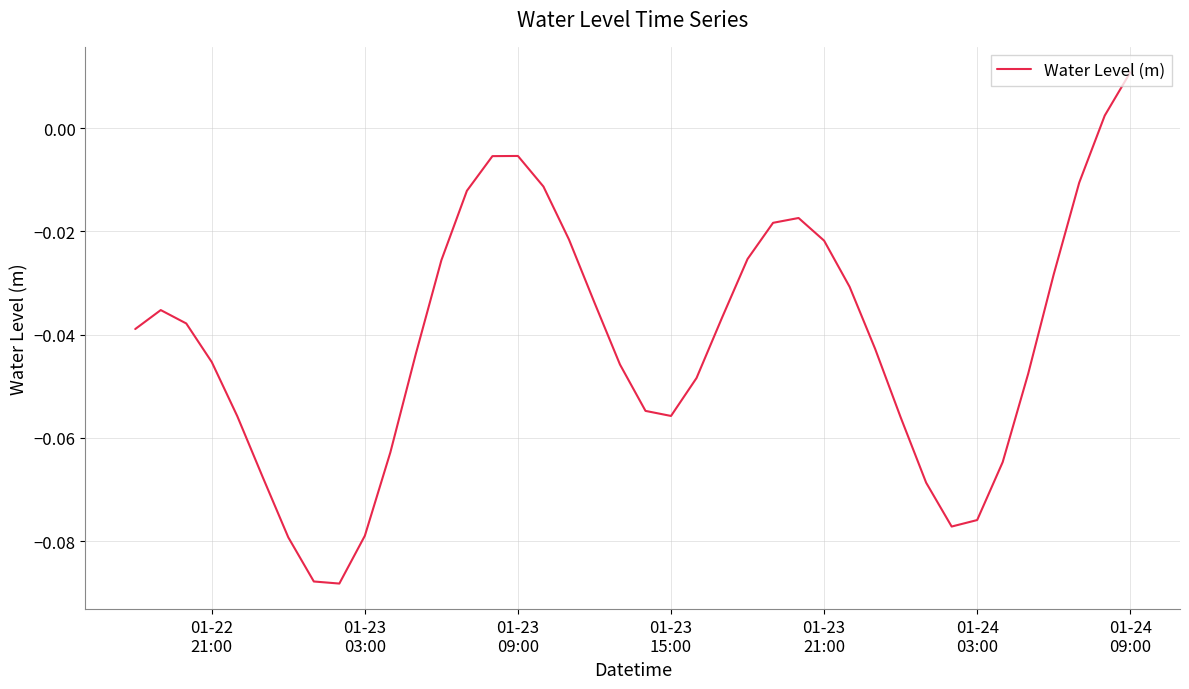

How many categories are shown in the chart?

40